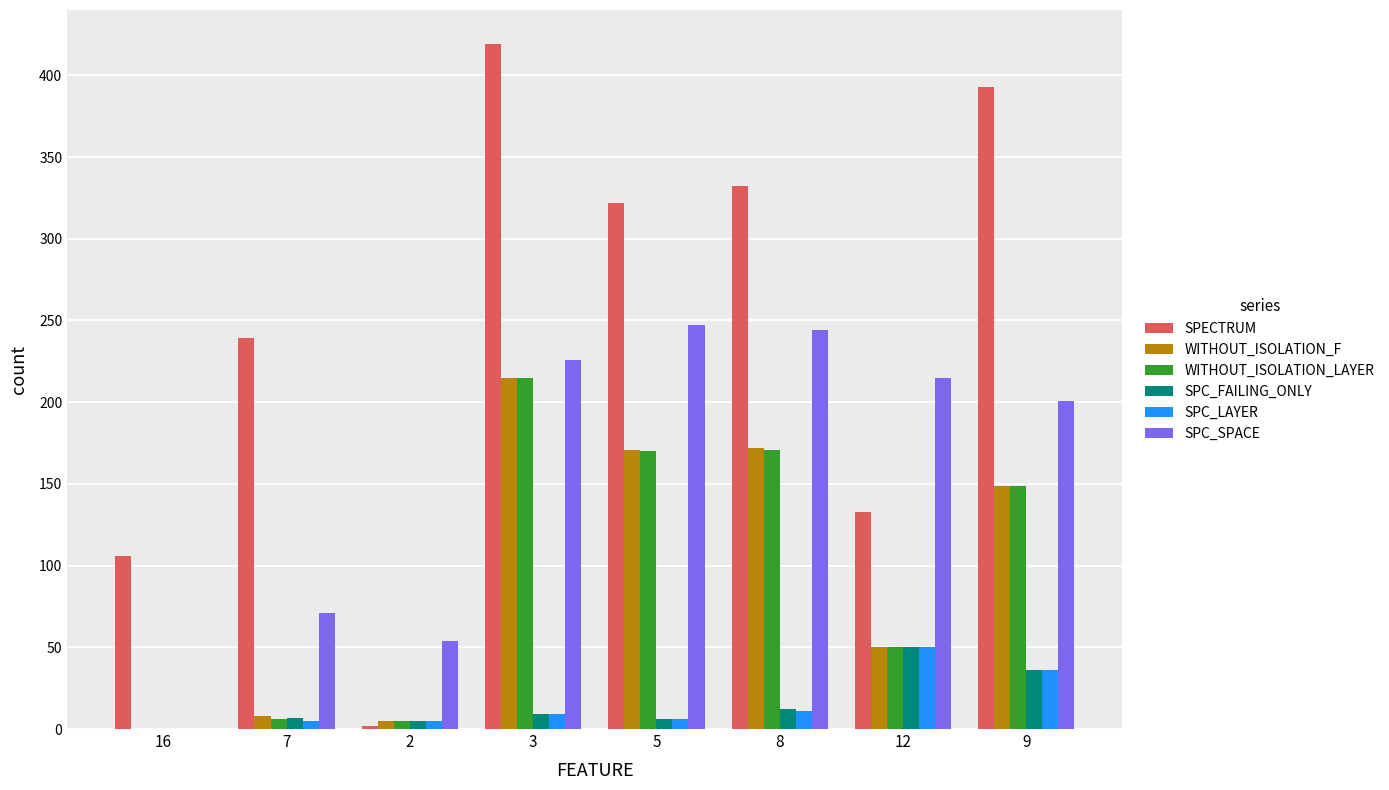

Which series has the largest total across all categories?

SPECTRUM